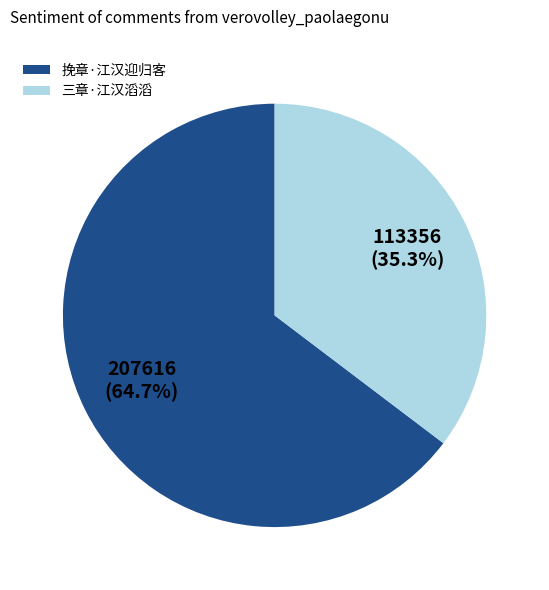

What percentage do 挽章·江汉迎归客 and 三章·江汉滔滔 together represent?

100.0%